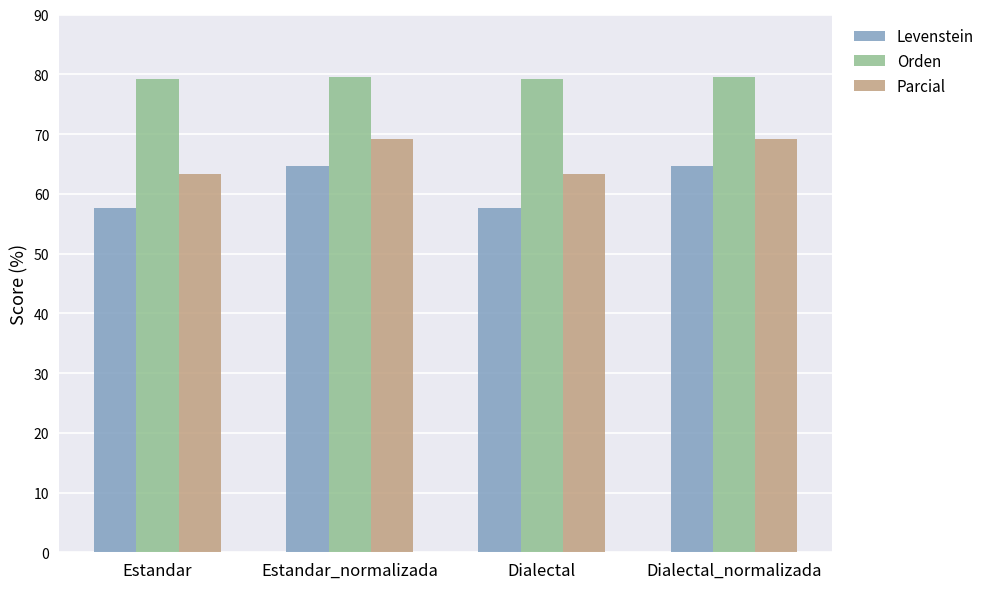

Is the value of Levenstein at Dialectal_normalizada greater than the value of Parcial at Dialectal?

Yes